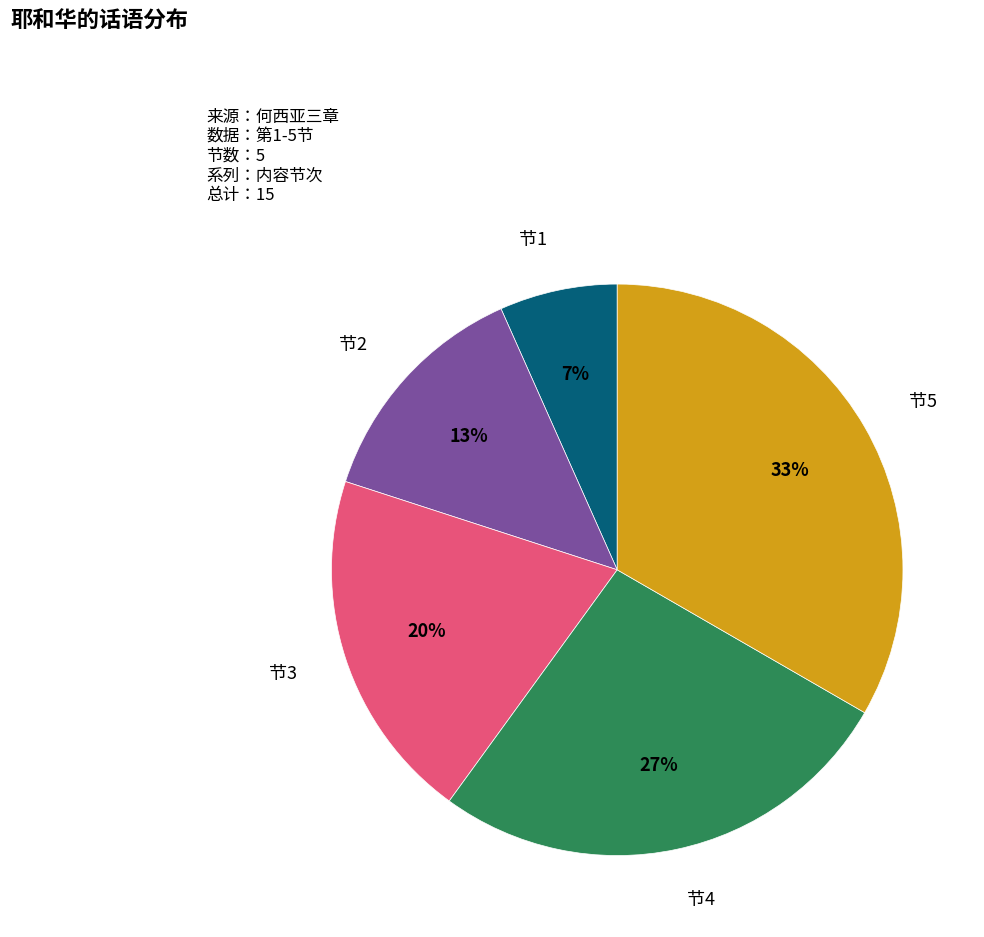

To the nearest percent, what is the average slice percentage?

20%